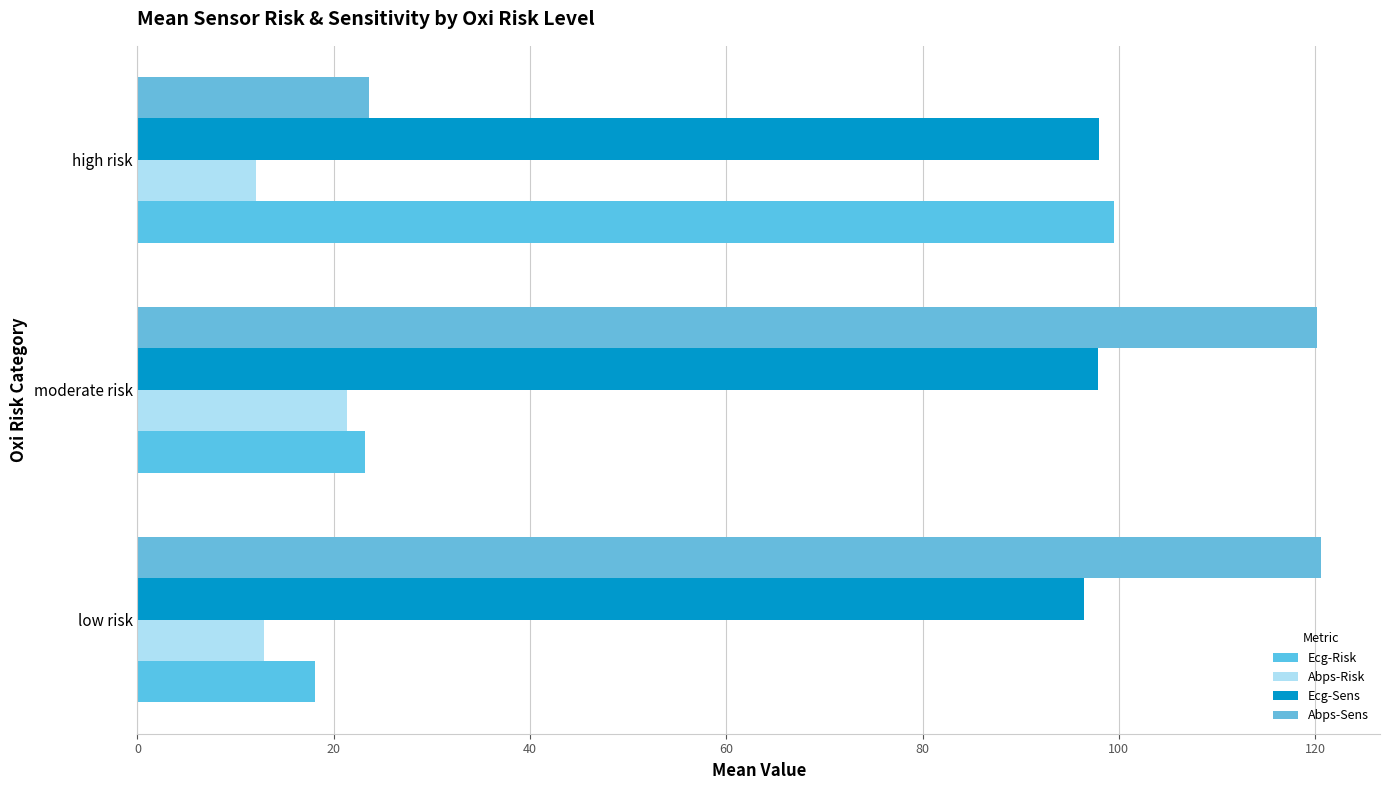

Reading left to right, transcribe all the data shown in this chart.

Ecg-Risk: 0=18.1	20=23.2	40=99.5
Abps-Risk: 0=12.9	20=21.3	40=12.1
Ecg-Sens: 0=96.4	20=97.9	40=98.0
Abps-Sens: 0=120.6	20=120.1	40=23.6